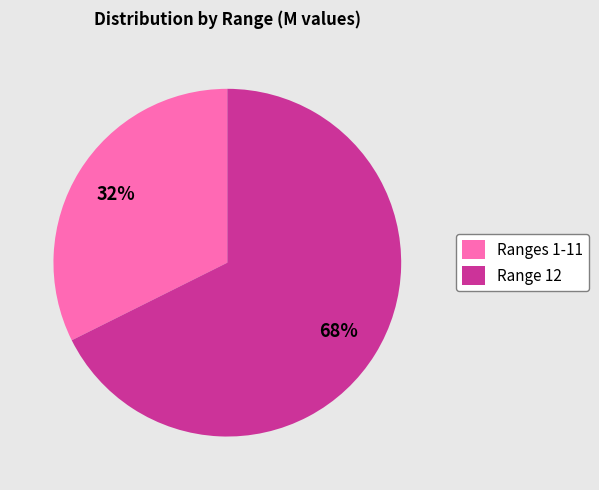

Which slice is the smallest?

Ranges 1-11